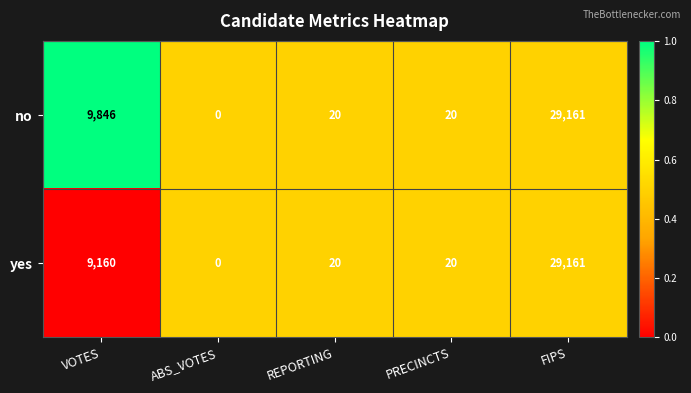

Is it true that no equals 29161 at FIPS?

True